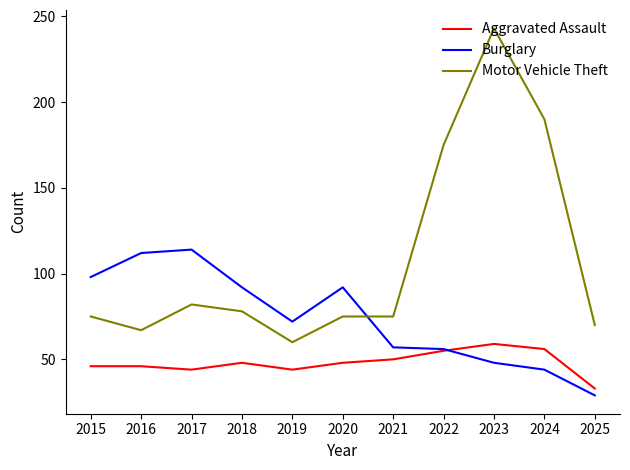

What is the total value across all series at 2016?

225